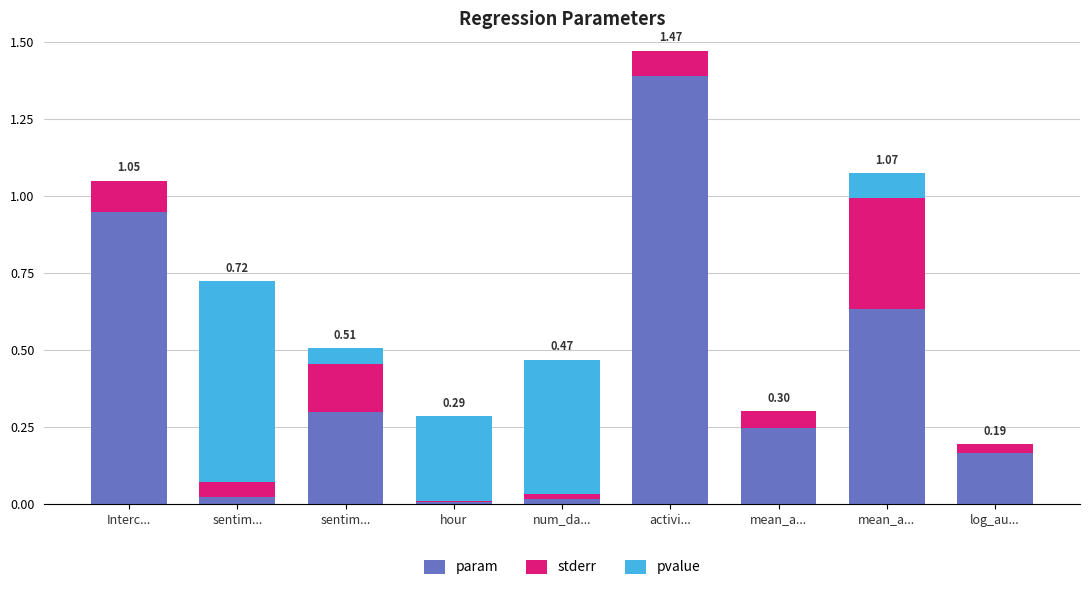

List the series in order of their overall mean, highest first.

param, pvalue, stderr